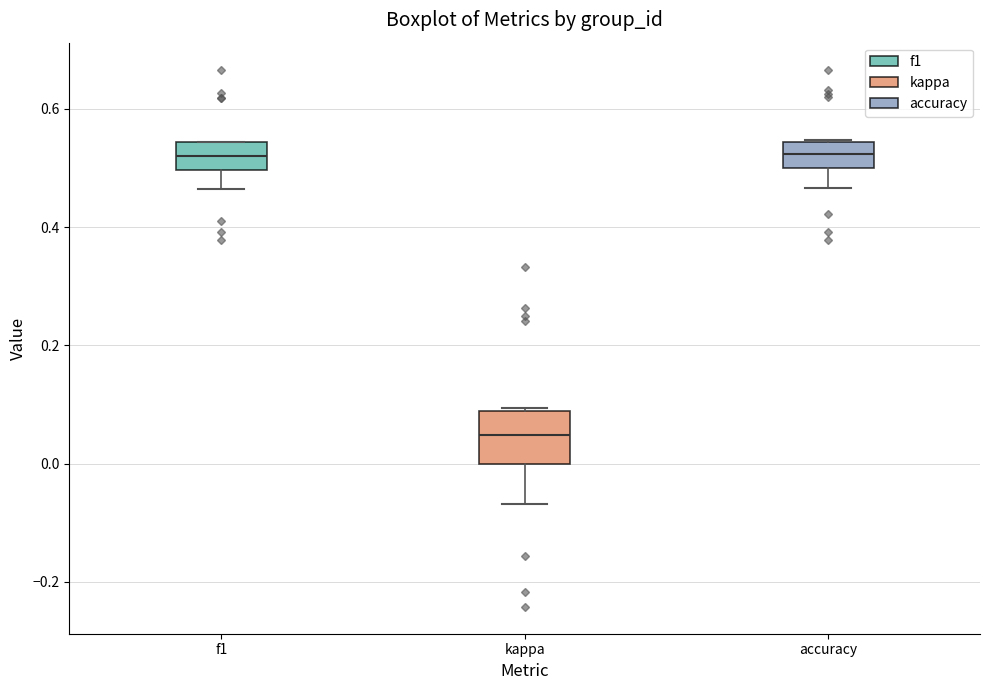

Where is the lower edge of the box for f1 on the y-axis? The values are not printed on the chart, so give them approximately, as read against the axis.

0.50